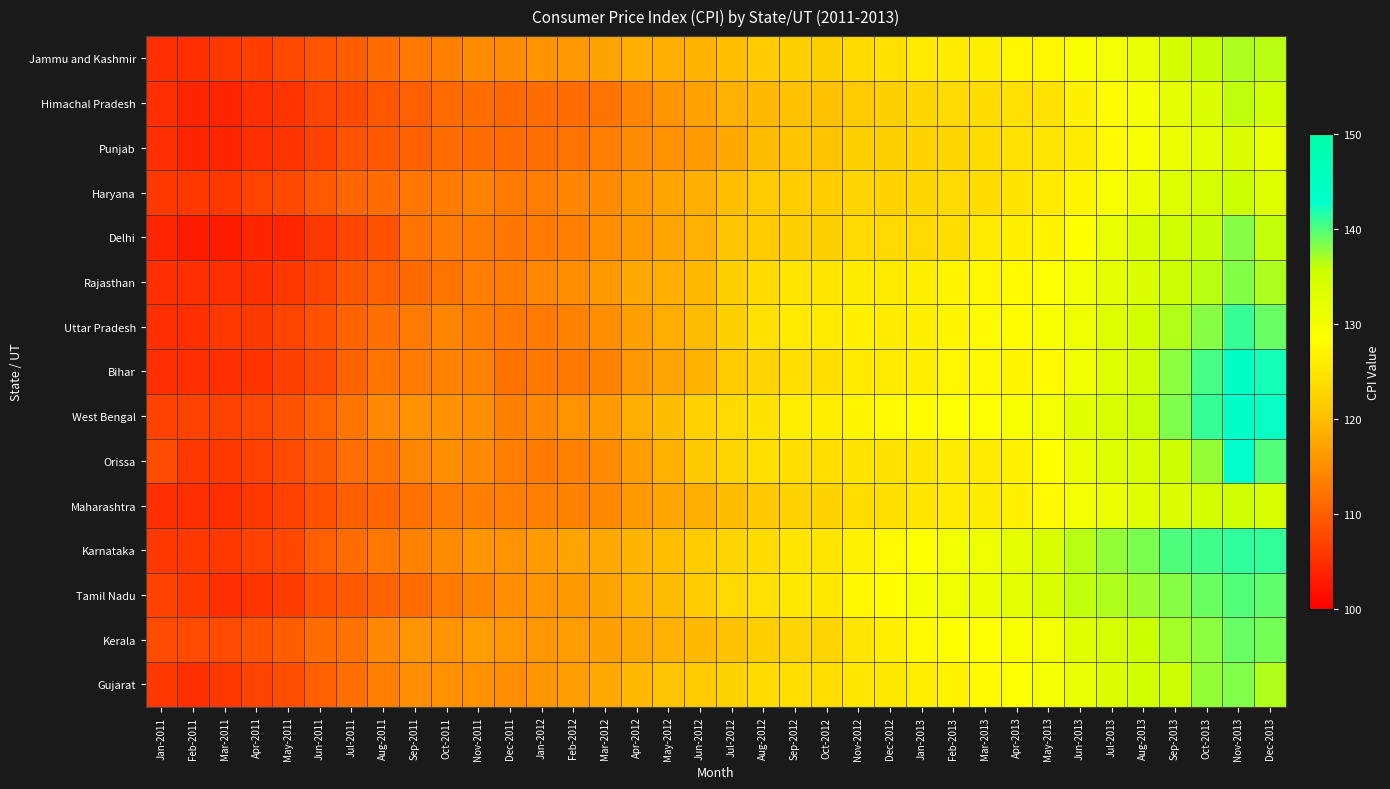

List the series in order of their peak value, lowest first.

Punjab, Maharashtra, Haryana, Himachal Pradesh, Jammu and Kashmir, Delhi, Rajasthan, Gujarat, Kerala, Tamil Nadu, Uttar Pradesh, Karnataka, Orissa, West Bengal, Bihar